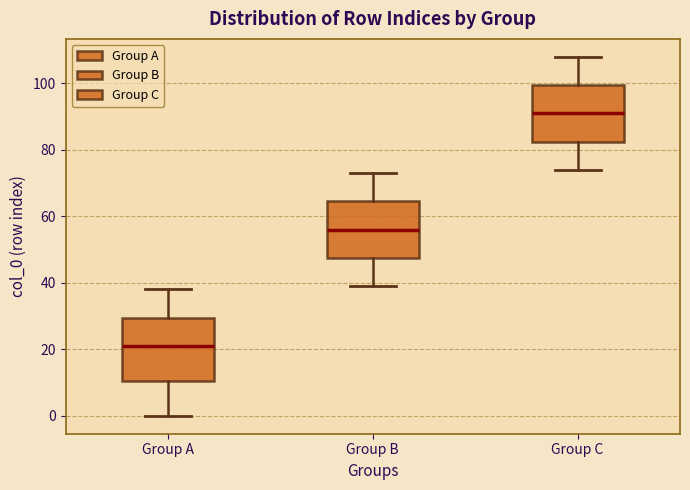

Which box has the highest median line?

Group C